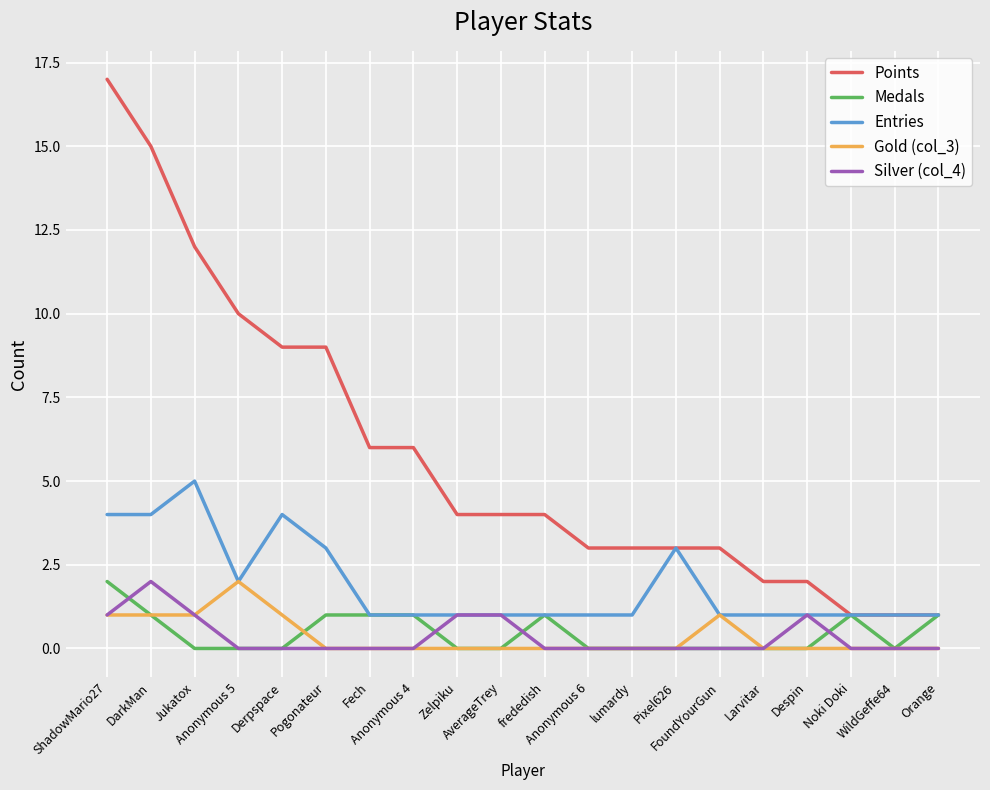

What is the highest value of the Points series?

17